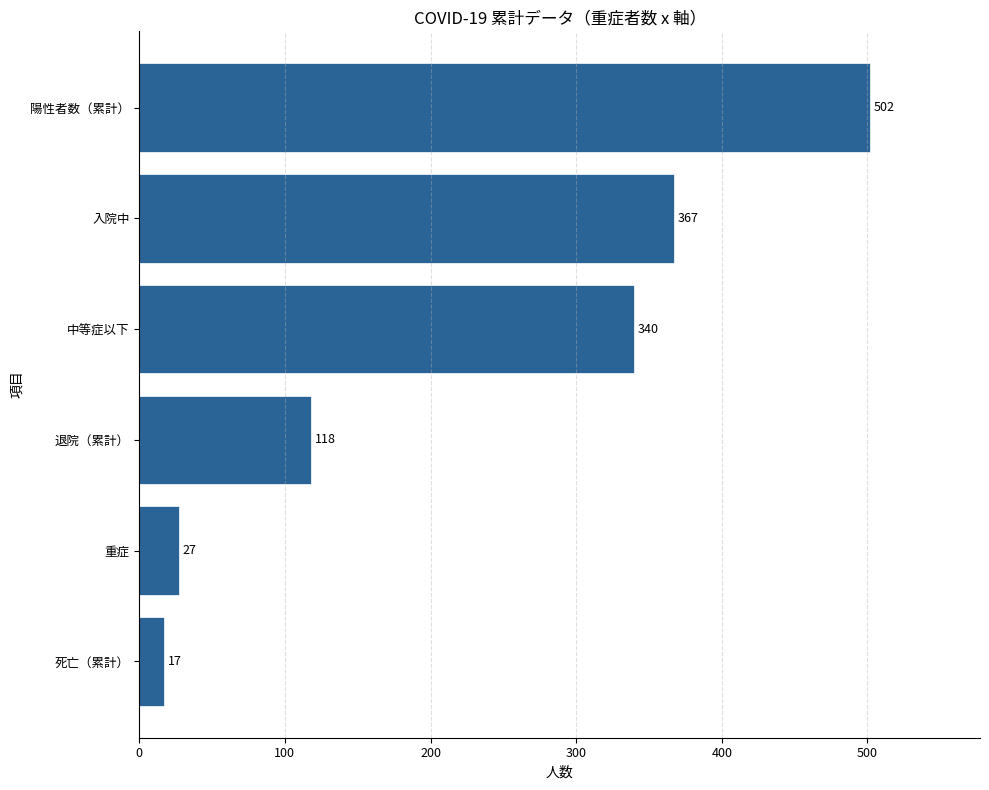

What is the change in value from 中等症以下 to 入院中?

+27